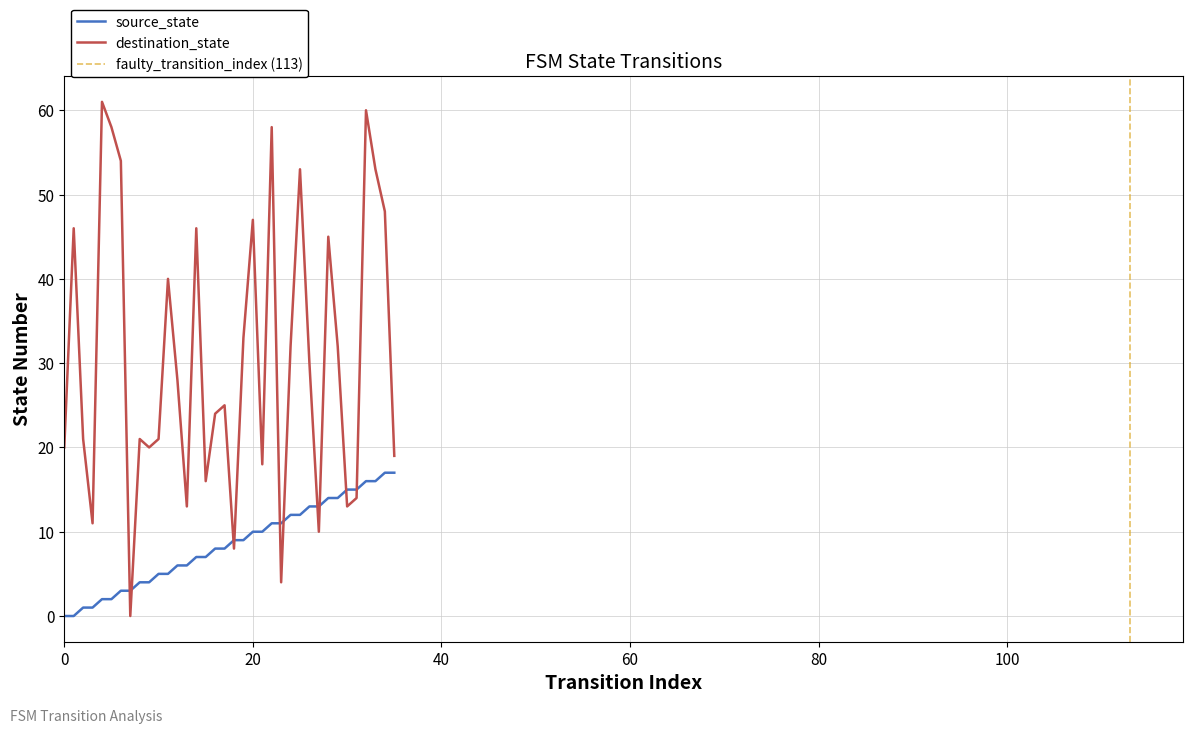

Is it true that source_state equals 3 at 7?

True